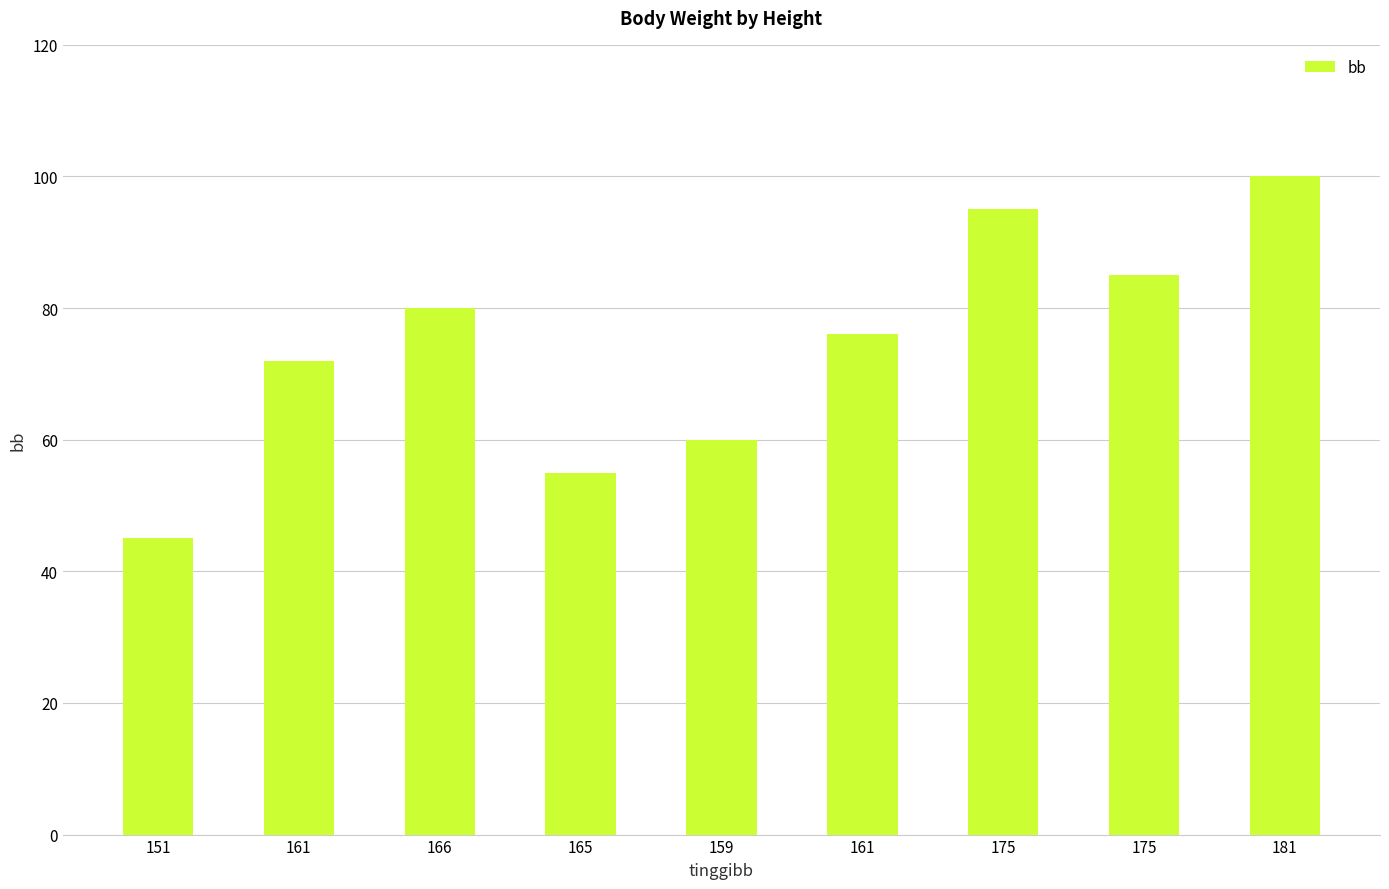

Between 175 and 181, which is larger?

181